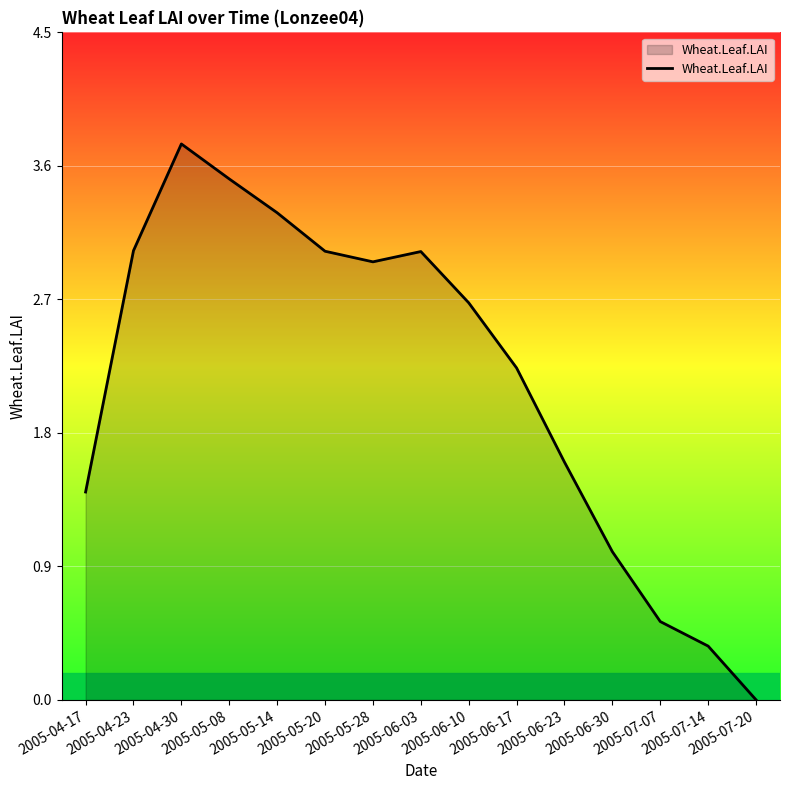

How many lines are shown in the chart?

1